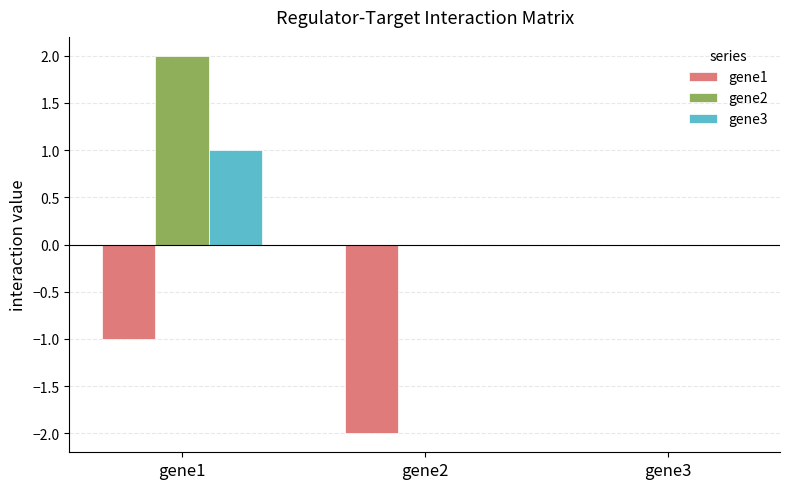

Reading left to right, what are all the values shown in this chart?

gene1: gene1=-1	gene2=-2	gene3=0
gene2: gene1=2	gene2=0	gene3=0
gene3: gene1=1	gene2=0	gene3=0